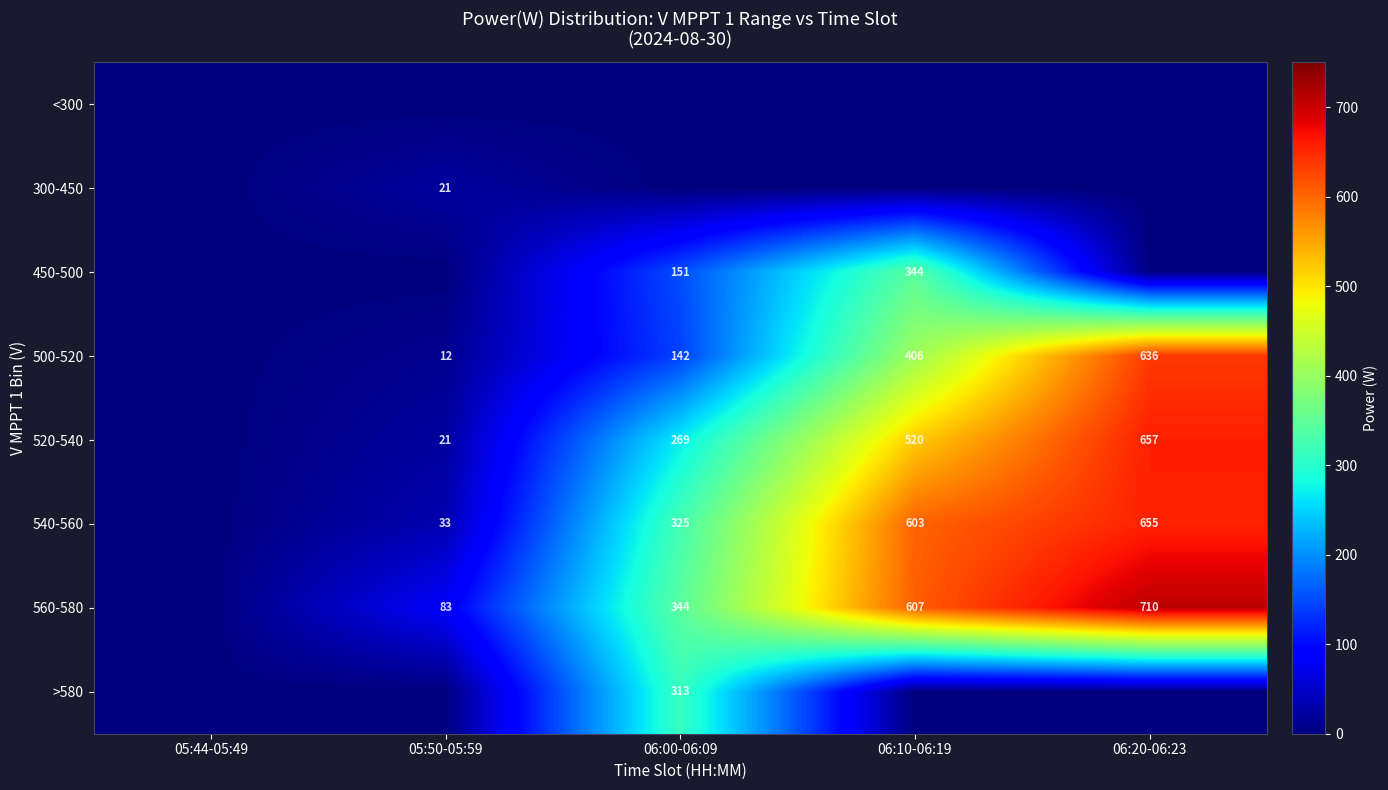

What is the difference between the 520-540 values at 05:50-05:59 and 06:00-06:09?

248